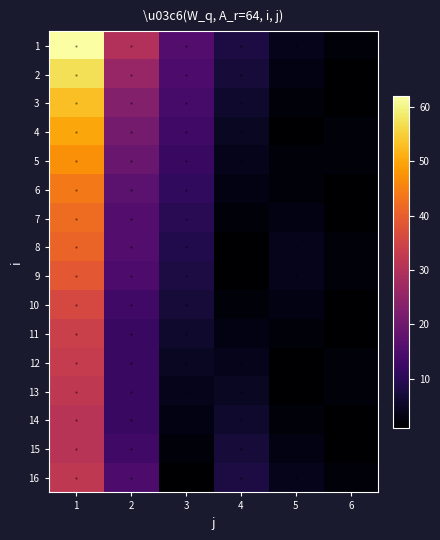

Reading left to right, transcribe all the data shown in this chart.

1: 1=62	2=30	3=16	4=8	5=4	6=2
2: 1=57	2=26	3=15	4=7	5=3	6=1
3: 1=53	2=23	3=14	4=6	5=2	6=1
4: 1=50	2=21	3=13	4=5	5=1	6=2
5: 1=47	2=19	3=12	4=4	5=2	6=2
6: 1=44	2=17	3=11	4=3	5=2	6=1
7: 1=42	2=16	3=10	4=2	5=3	6=1
8: 1=41	2=16	3=9	4=1	5=4	6=2
9: 1=39	2=15	3=8	4=1	5=4	6=2
10: 1=36	2=13	3=7	4=2	5=3	6=1
11: 1=34	2=12	3=6	4=3	5=2	6=1
12: 1=33	2=12	3=5	4=4	5=1	6=2
13: 1=32	2=12	3=4	4=5	5=1	6=2
14: 1=31	2=12	3=3	4=6	5=2	6=1
15: 1=31	2=13	3=2	4=7	5=3	6=1
16: 1=32	2=15	3=1	4=8	5=4	6=2